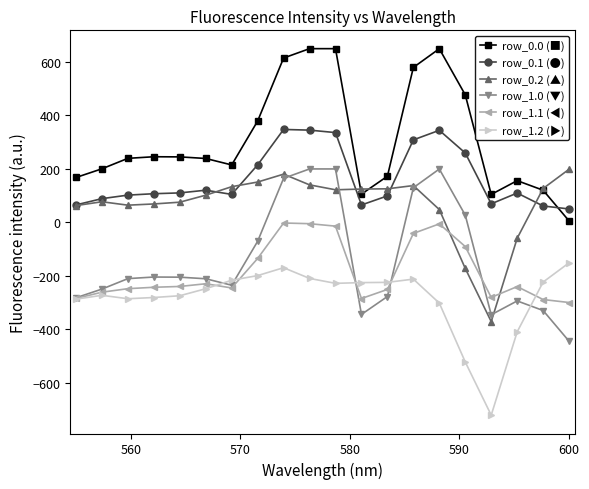

What is the maximum value for row_0.1 (●)?

347.7